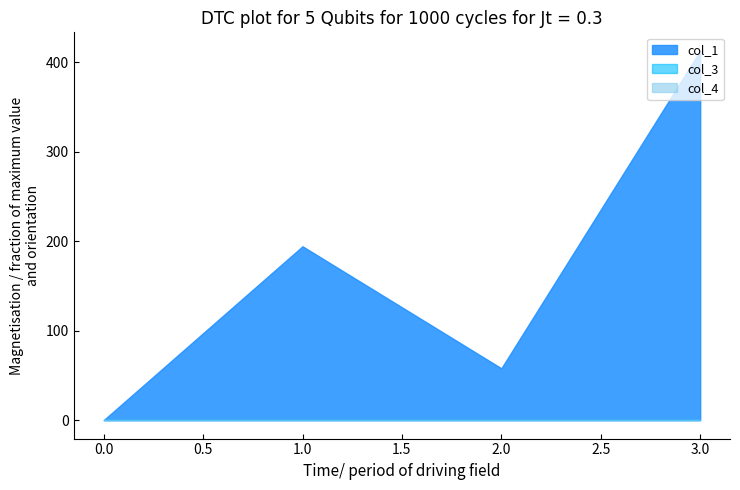

The value of col_4 at 0 is 0.0. True or false?

True